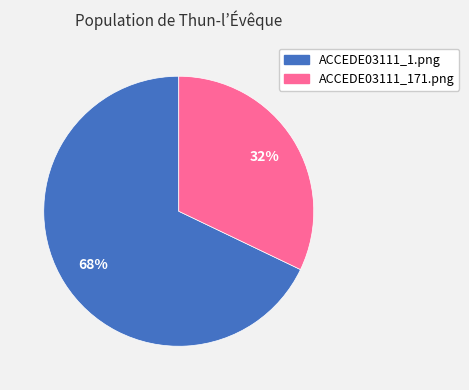

Is it true that ACCEDE03111_1.png is 68% of the pie?

True